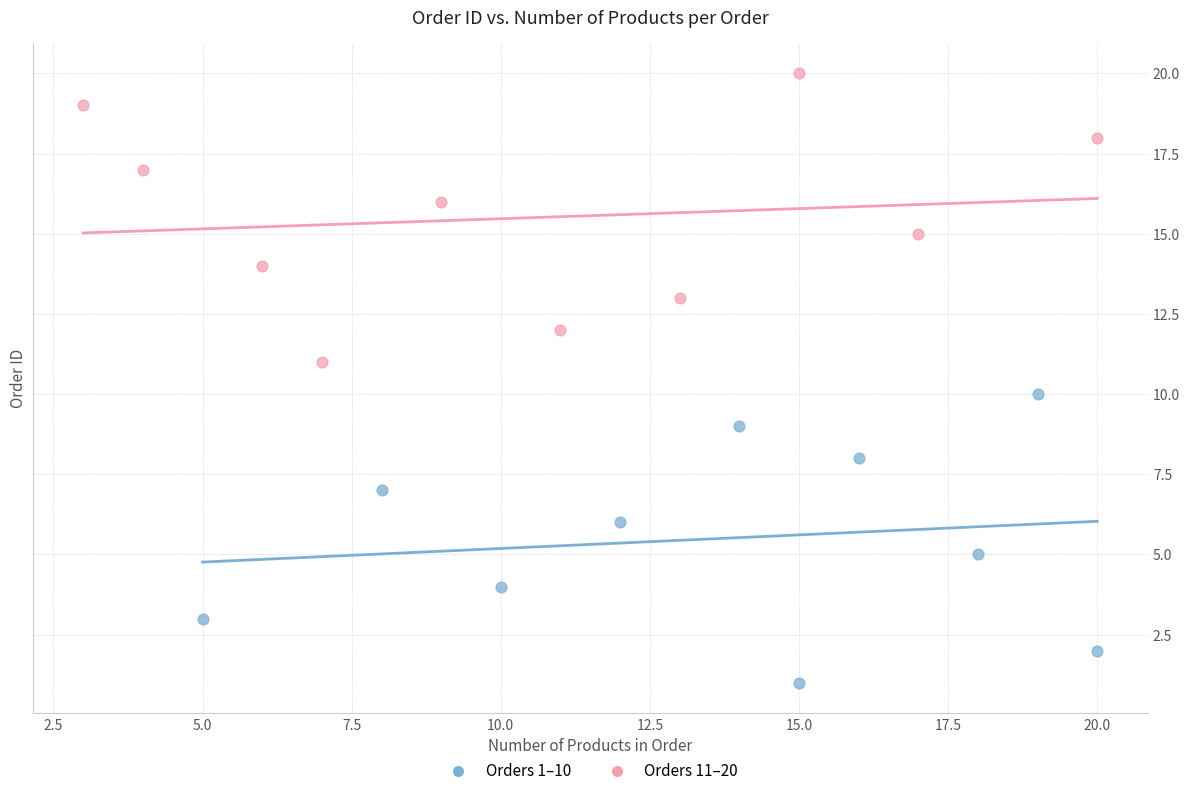

Which series reaches the minimum Y coordinate?

Orders 1–10